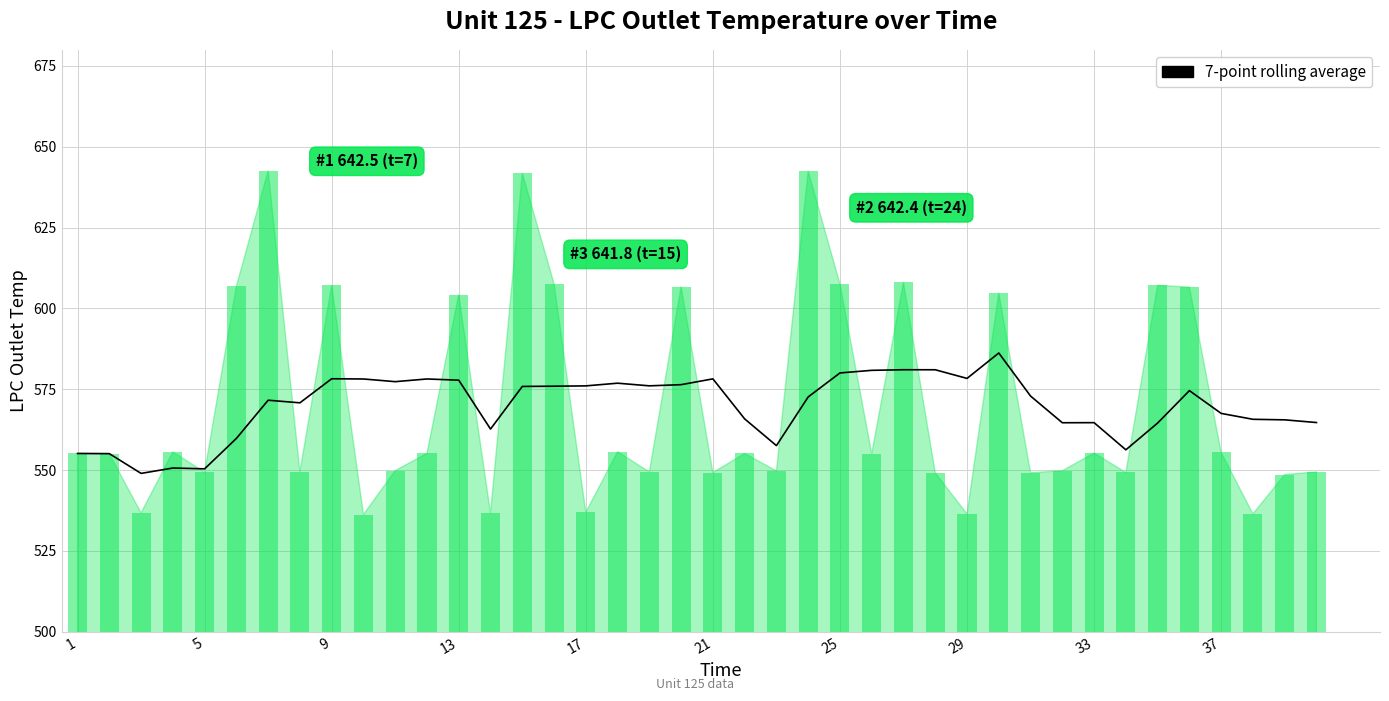

The value at 35 is 277.6. True or false?

False